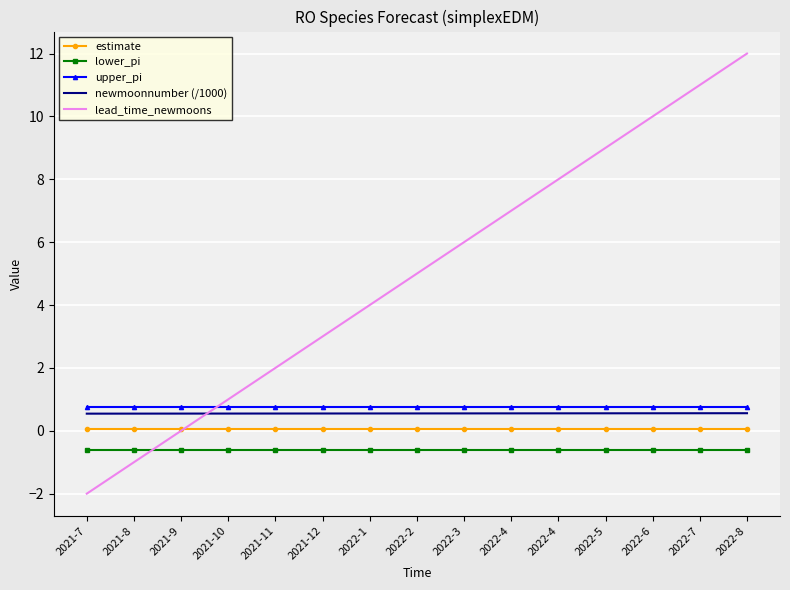

What is the minimum value for upper_pi?

0.7